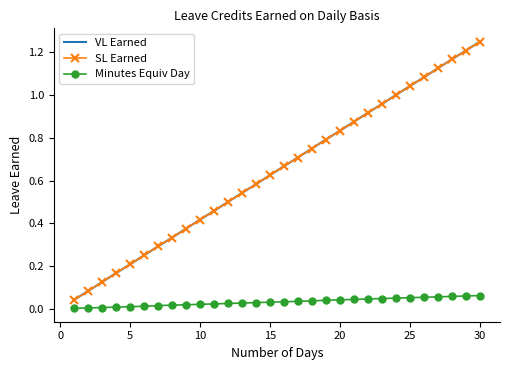

Does the chart have visible grid lines?

No